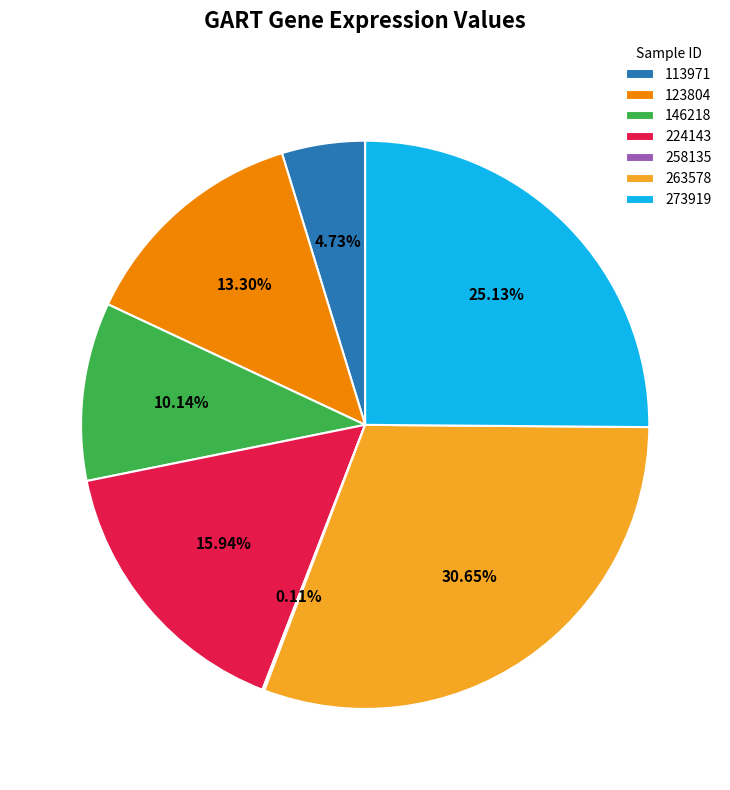

Does any single category account for the majority?

No